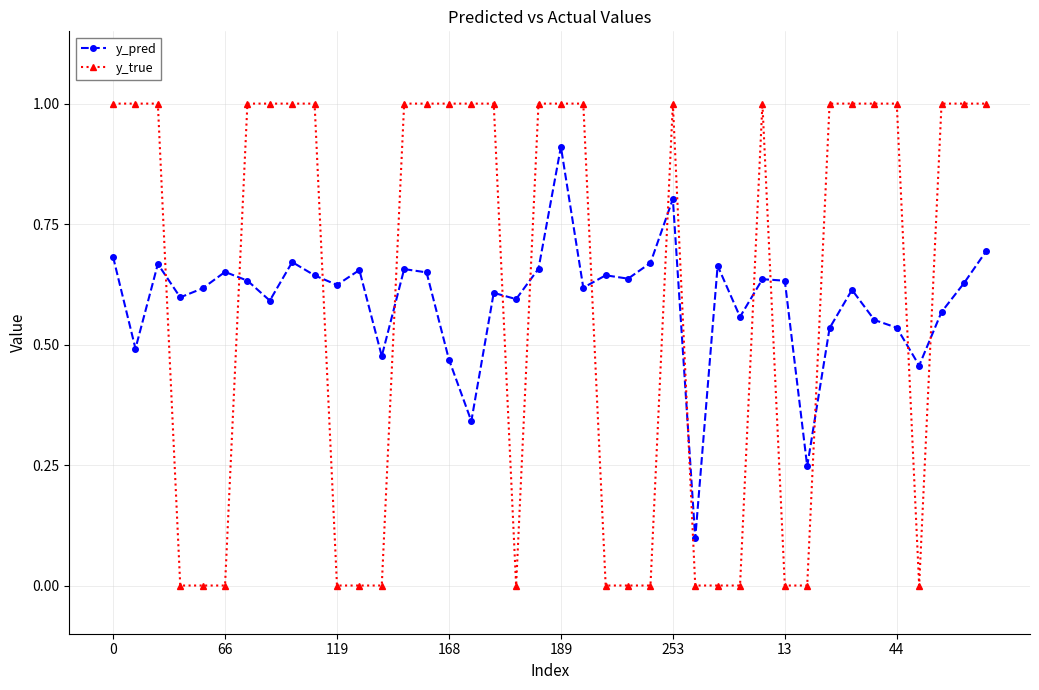

What is the maximum value shown in the chart?

1.0